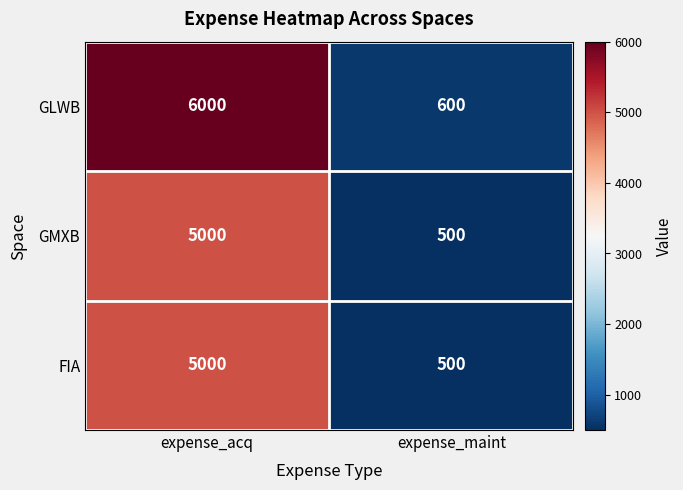

What is the average value of the FIA series?

2750